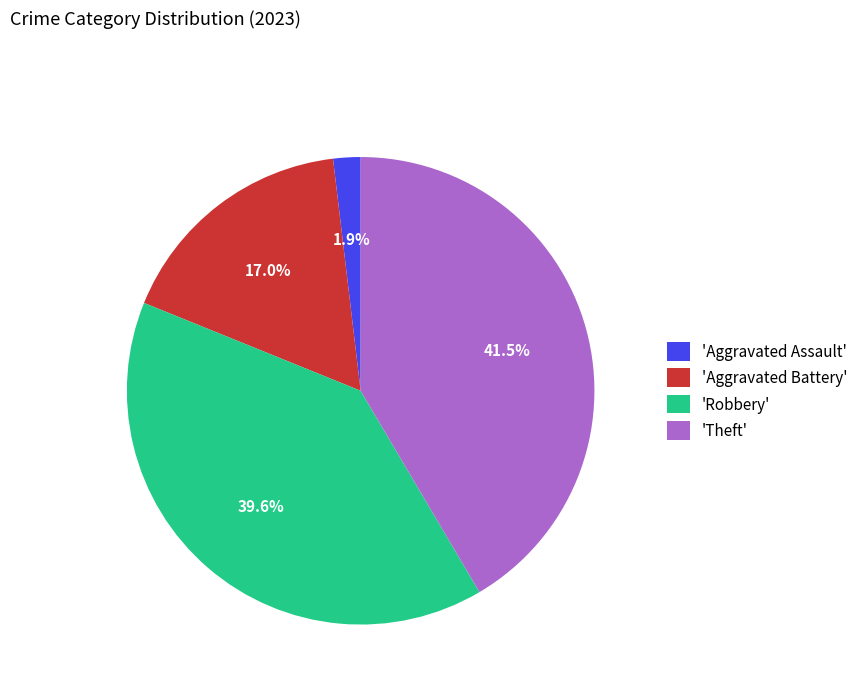

Does any single category account for the majority?

No